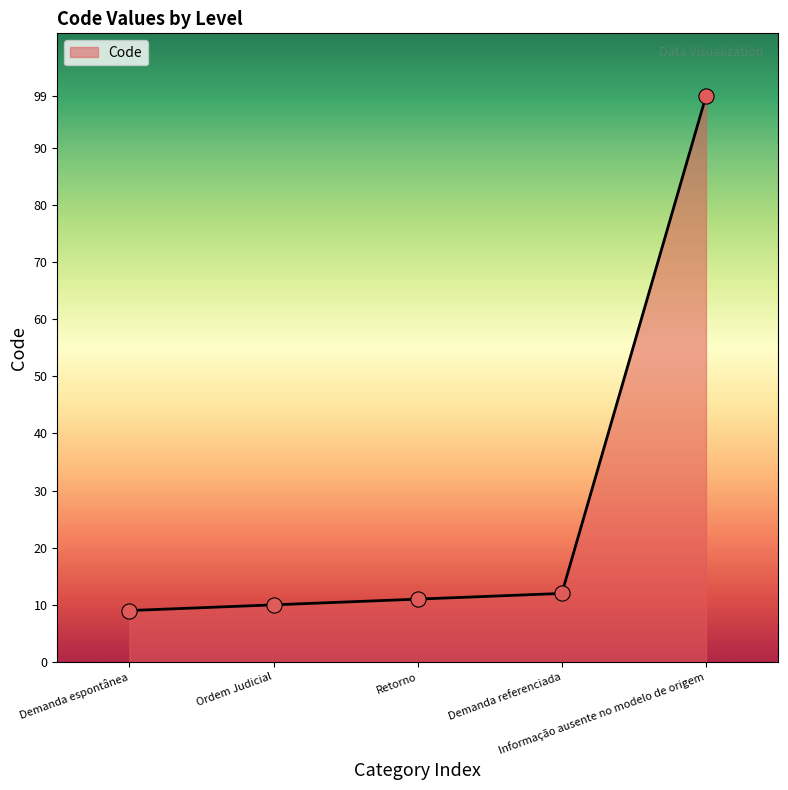

Approximately how many times larger is the value at Demanda referenciada compared to Informação ausente no modelo de origem?

0.1